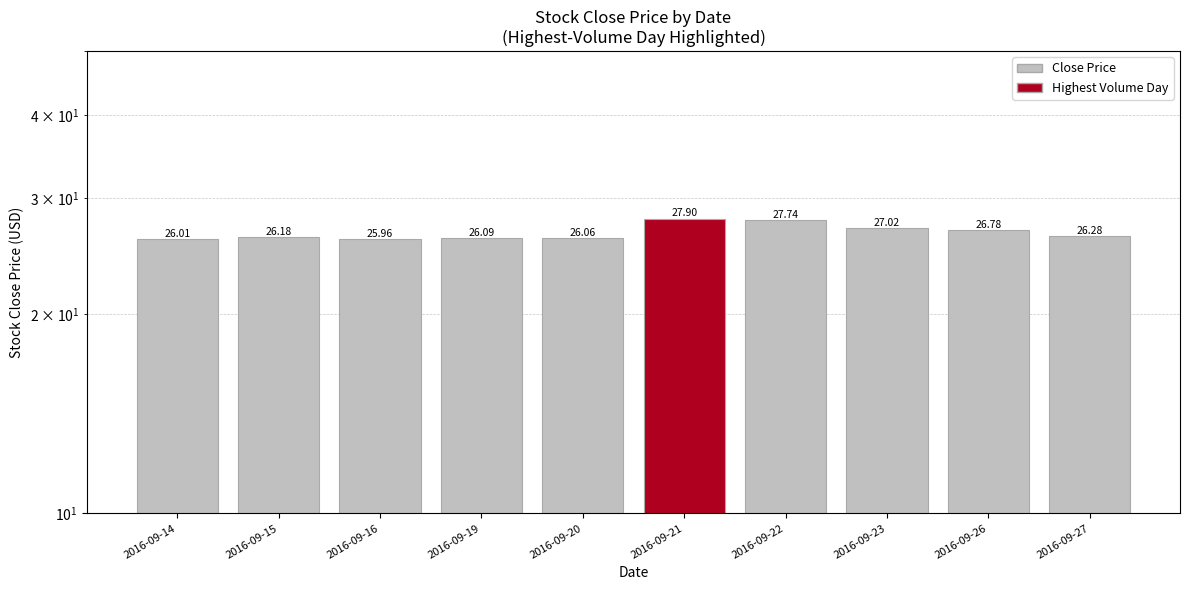

Where is the data nearest to the value 26?

2016-09-14